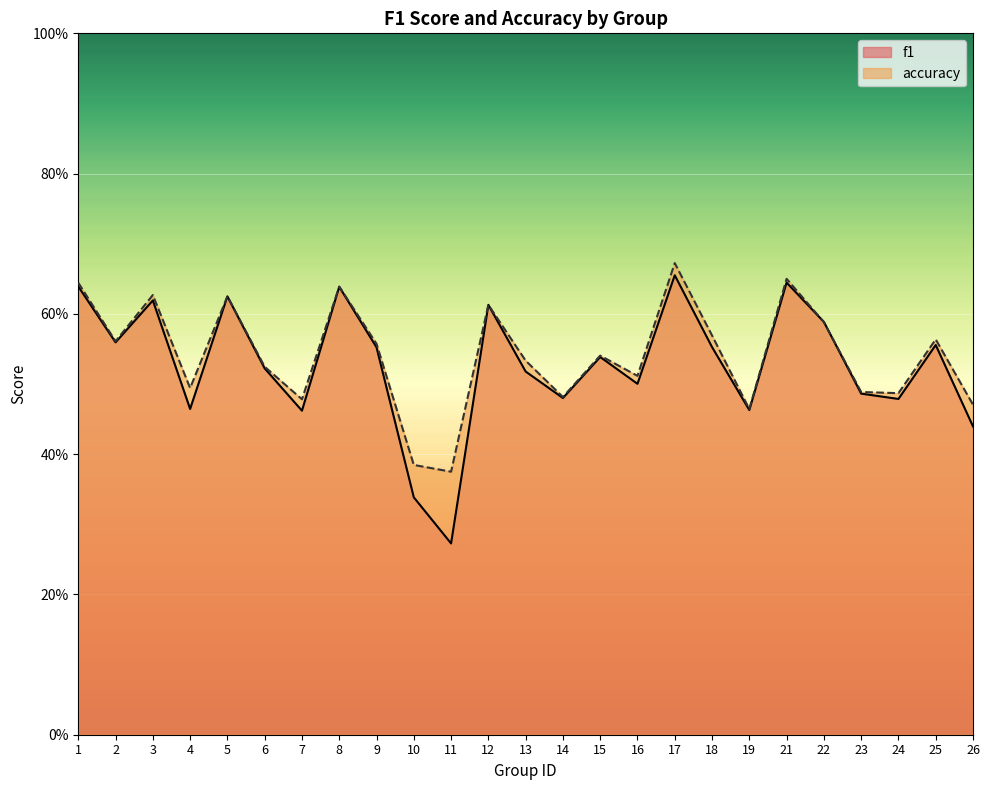

How many lines are shown in the chart?

2